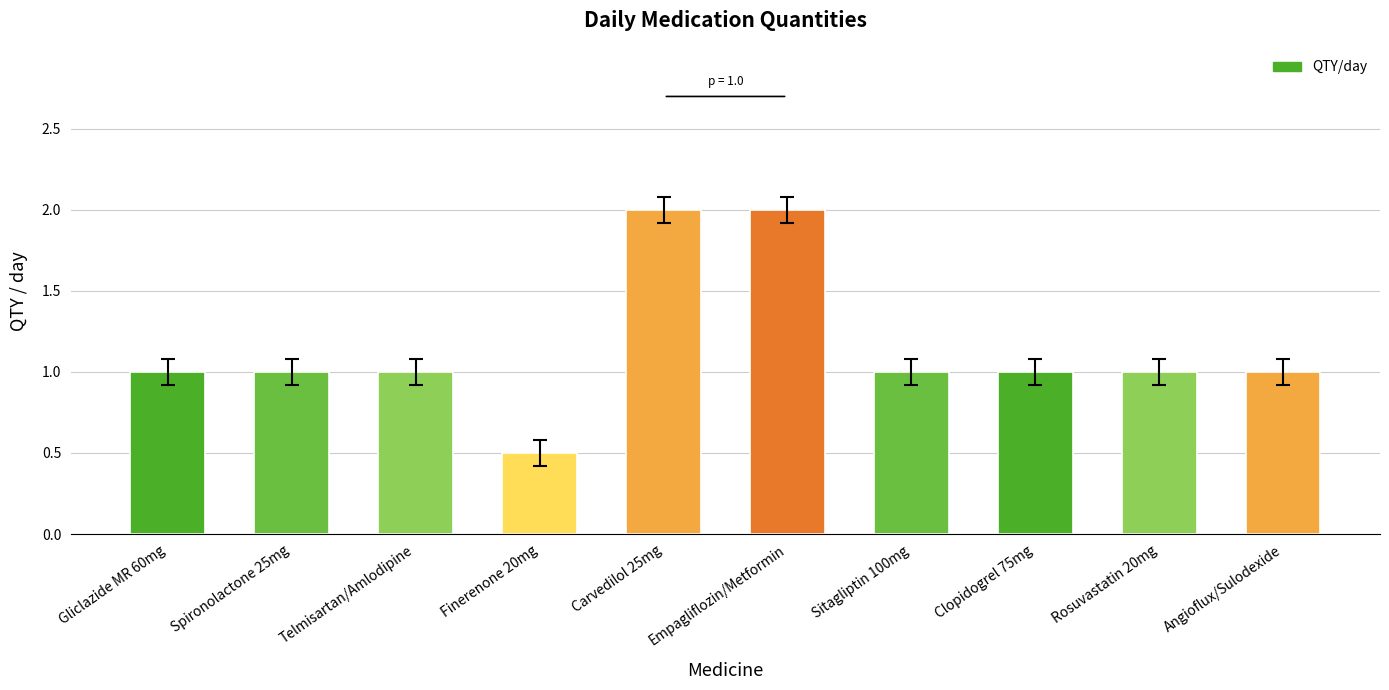

What is the difference between the values at Empagliflozin/Metformin and Gliclazide MR 60mg?

1.0